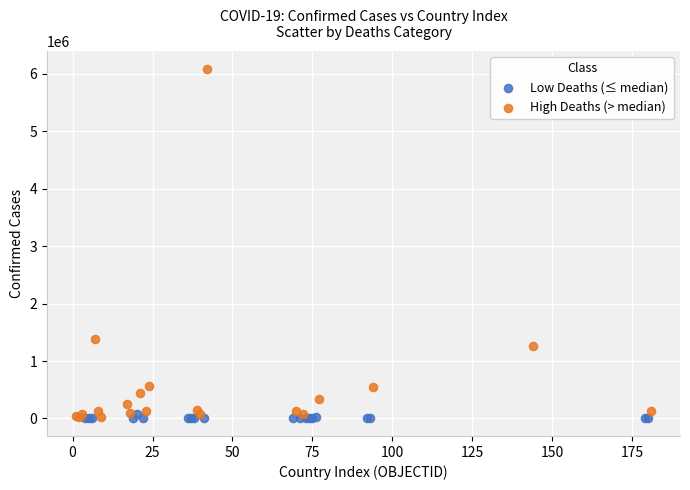

Which series has the widest spread of Y values?

High Deaths (> median)